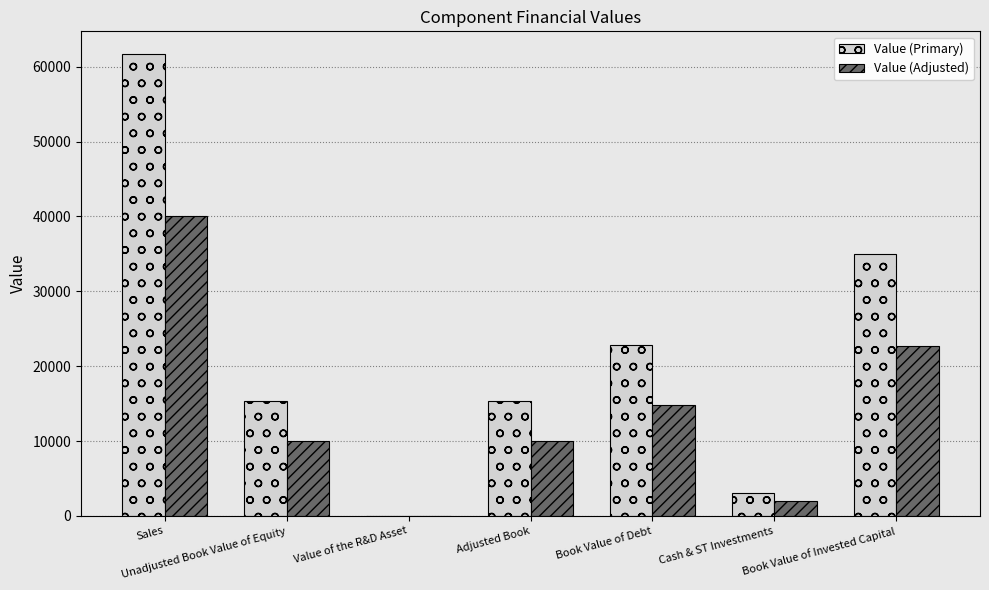

True or false: Value (Primary) has a value of 3069.0 at Cash & ST Investments.

True